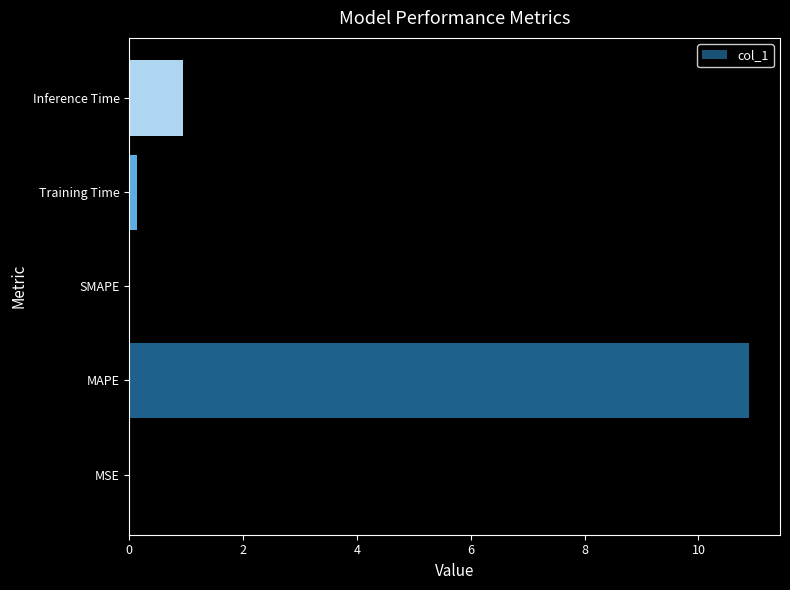

True or false: the data shows 1.0 at Inference Time.

True